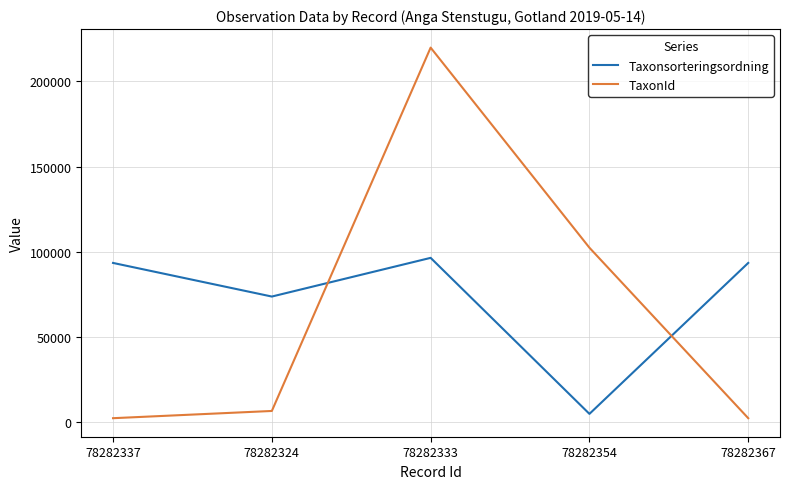

What is the difference between the maximum and minimum values in the TaxonId series?

217667